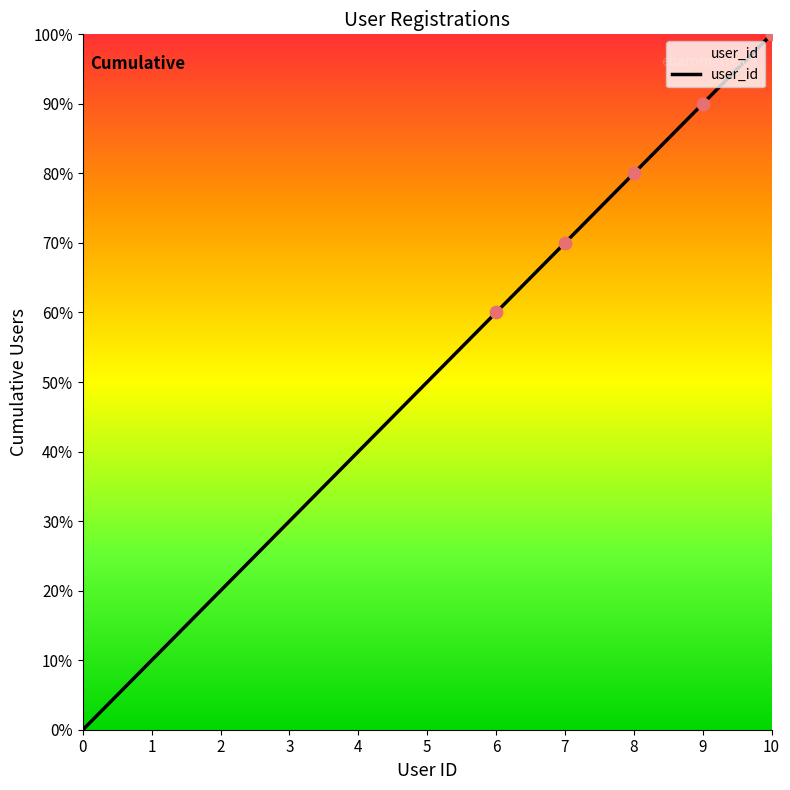

Approximately how many times larger is the value at 2 compared to 8?

0.2